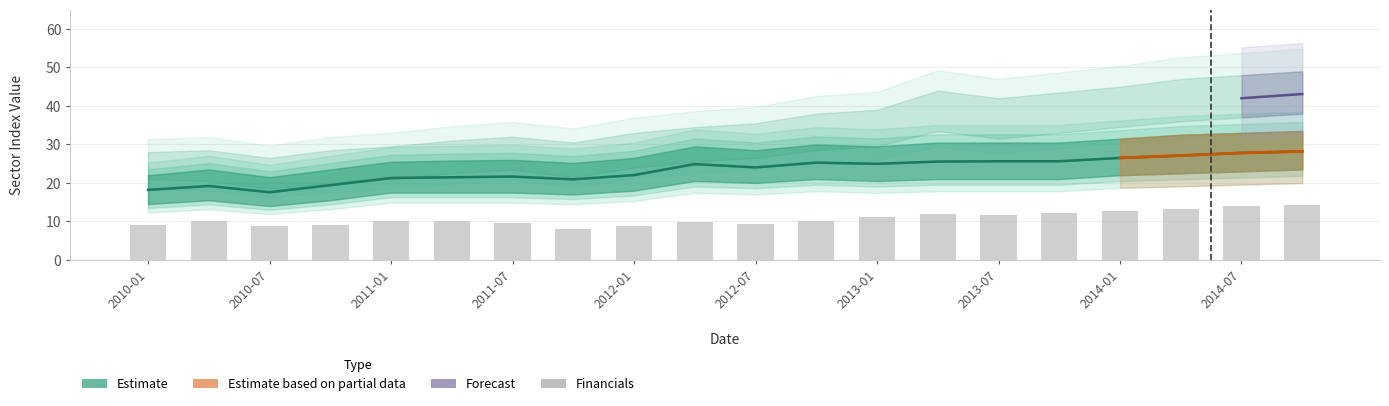

The Financials series shows 9.1 at 2010-01. True or false?

True